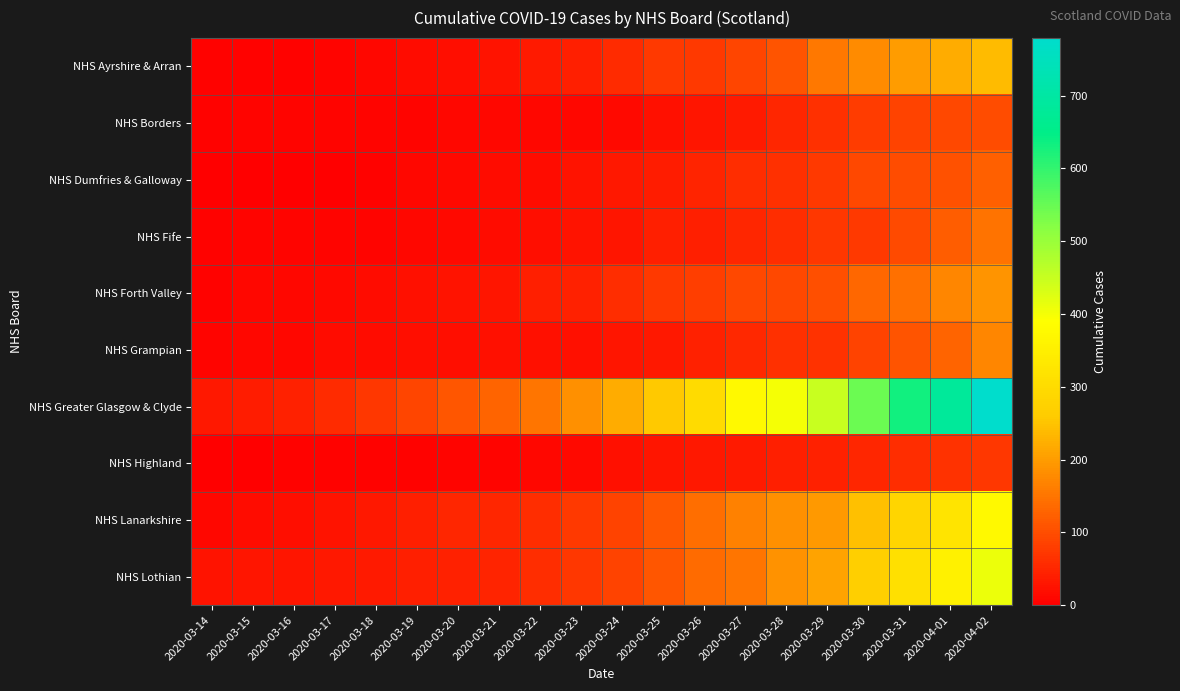

Reading right to left, transcribe all the data shown in this chart.

NHS Ayrshire & Arran: 2020-04-02=240	2020-04-01=221	2020-03-31=199	2020-03-30=177	2020-03-29=154	2020-03-28=108	2020-03-27=90	2020-03-26=75	2020-03-25=74	2020-03-24=57	2020-03-23=41	2020-03-22=34	2020-03-21=25	2020-03-20=21	2020-03-19=16	2020-03-18=12	2020-03-17=9	2020-03-16=6	2020-03-15=6	2020-03-14=6
NHS Borders: 2020-04-02=100	2020-04-01=93	2020-03-31=87	2020-03-30=77	2020-03-29=63	2020-03-28=50	2020-03-27=35	2020-03-26=28	2020-03-25=23	2020-03-24=15	2020-03-23=12	2020-03-22=12	2020-03-21=11	2020-03-20=10	2020-03-19=9	2020-03-18=8	2020-03-17=7	2020-03-16=7	2020-03-15=7	2020-03-14=5
NHS Dumfries & Galloway: 2020-04-02=122	2020-04-01=104	2020-03-31=100	2020-03-30=92	2020-03-29=74	2020-03-28=63	2020-03-27=60	2020-03-26=47	2020-03-25=39	2020-03-24=31	2020-03-23=26	2020-03-22=18	2020-03-21=16	2020-03-20=13	2020-03-19=10	2020-03-18=6	2020-03-17=0	2020-03-16=0	2020-03-15=0	2020-03-14=0
NHS Fife: 2020-04-02=147	2020-04-01=119	2020-03-31=96	2020-03-30=76	2020-03-29=70	2020-03-28=58	2020-03-27=51	2020-03-26=41	2020-03-25=40	2020-03-24=29	2020-03-23=25	2020-03-22=19	2020-03-21=16	2020-03-20=13	2020-03-19=12	2020-03-18=9	2020-03-17=8	2020-03-16=7	2020-03-15=7	2020-03-14=6
NHS Forth Valley: 2020-04-02=189	2020-04-01=172	2020-03-31=146	2020-03-30=131	2020-03-29=103	2020-03-28=94	2020-03-27=94	2020-03-26=81	2020-03-25=75	2020-03-24=59	2020-03-23=43	2020-03-22=40	2020-03-21=30	2020-03-20=27	2020-03-19=23	2020-03-18=17	2020-03-17=15	2020-03-16=10	2020-03-15=10	2020-03-14=6
NHS Grampian: 2020-04-02=173	2020-04-01=128	2020-03-31=108	2020-03-30=86	2020-03-29=66	2020-03-28=62	2020-03-27=52	2020-03-26=45	2020-03-25=31	2020-03-24=29	2020-03-23=24	2020-03-22=24	2020-03-21=23	2020-03-20=20	2020-03-19=19	2020-03-18=18	2020-03-17=18	2020-03-16=12	2020-03-15=12	2020-03-14=9
NHS Greater Glasgow & Clyde: 2020-04-02=779	2020-04-01=682	2020-03-31=632	2020-03-30=547	2020-03-29=449	2020-03-28=401	2020-03-27=376	2020-03-26=299	2020-03-25=258	2020-03-24=221	2020-03-23=183	2020-03-22=152	2020-03-21=130	2020-03-20=110	2020-03-19=91	2020-03-18=71	2020-03-17=57	2020-03-16=44	2020-03-15=39	2020-03-14=31
NHS Highland: 2020-04-02=72	2020-04-01=65	2020-03-31=58	2020-03-30=51	2020-03-29=44	2020-03-28=41	2020-03-27=36	2020-03-26=33	2020-03-25=29	2020-03-24=22	2020-03-23=13	2020-03-22=12	2020-03-21=8	2020-03-20=8	2020-03-19=6	2020-03-18=6	2020-03-17=5	2020-03-16=5	2020-03-15=0	2020-03-14=0
NHS Lanarkshire: 2020-04-02=377	2020-04-01=320	2020-03-31=284	2020-03-30=244	2020-03-29=197	2020-03-28=184	2020-03-27=165	2020-03-26=140	2020-03-25=114	2020-03-24=87	2020-03-23=75	2020-03-22=58	2020-03-21=49	2020-03-20=49	2020-03-19=41	2020-03-18=33	2020-03-17=25	2020-03-16=20	2020-03-15=16	2020-03-14=10
NHS Lothian: 2020-04-02=408	2020-04-01=356	2020-03-31=311	2020-03-30=269	2020-03-29=208	2020-03-28=188	2020-03-27=151	2020-03-26=139	2020-03-25=111	2020-03-24=88	2020-03-23=70	2020-03-22=59	2020-03-21=46	2020-03-20=44	2020-03-19=40	2020-03-18=35	2020-03-17=33	2020-03-16=29	2020-03-15=28	2020-03-14=25